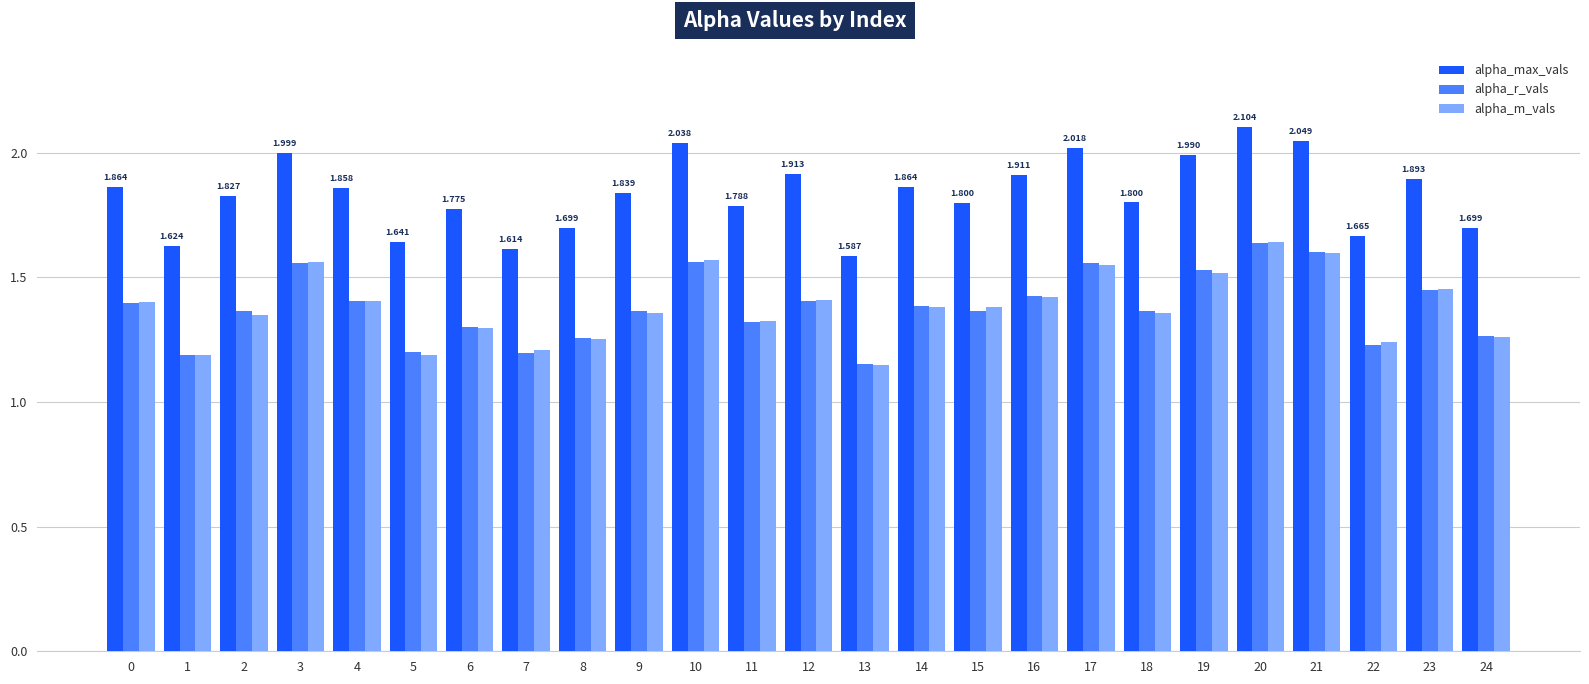

Which series has the largest range (max minus min)?

alpha_max_vals